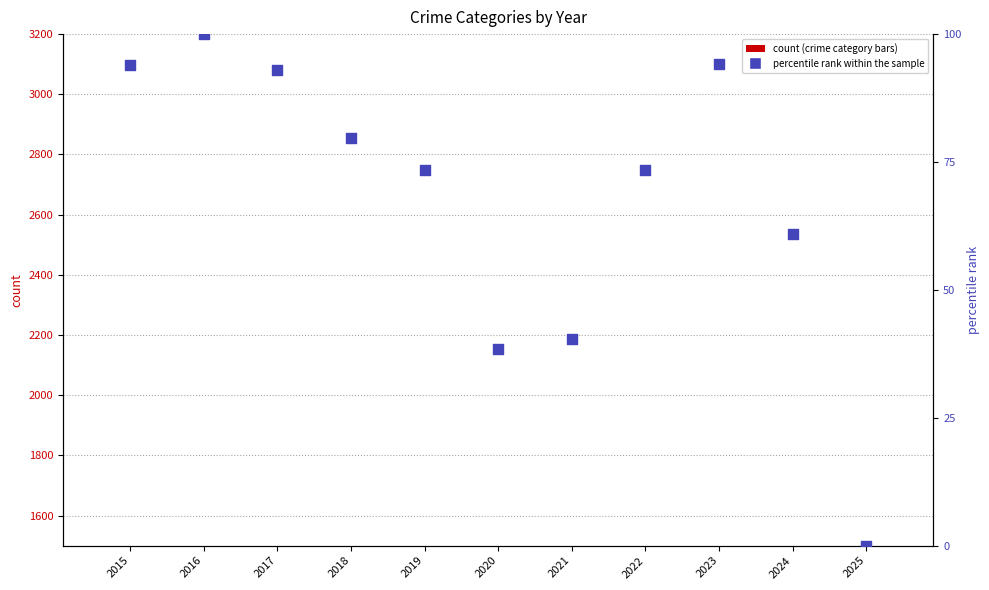

Is the value of Aggravated Assault at 2022 greater than the value of percentile rank within the sample at 2023?

Yes